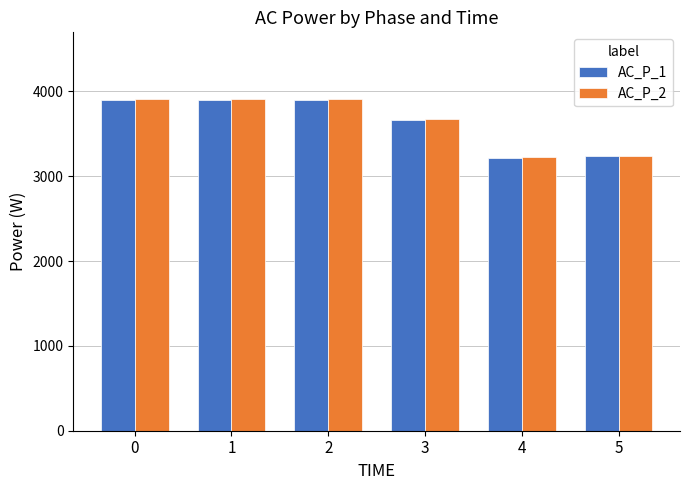

Which series has the largest range (max minus min)?

AC_P_2